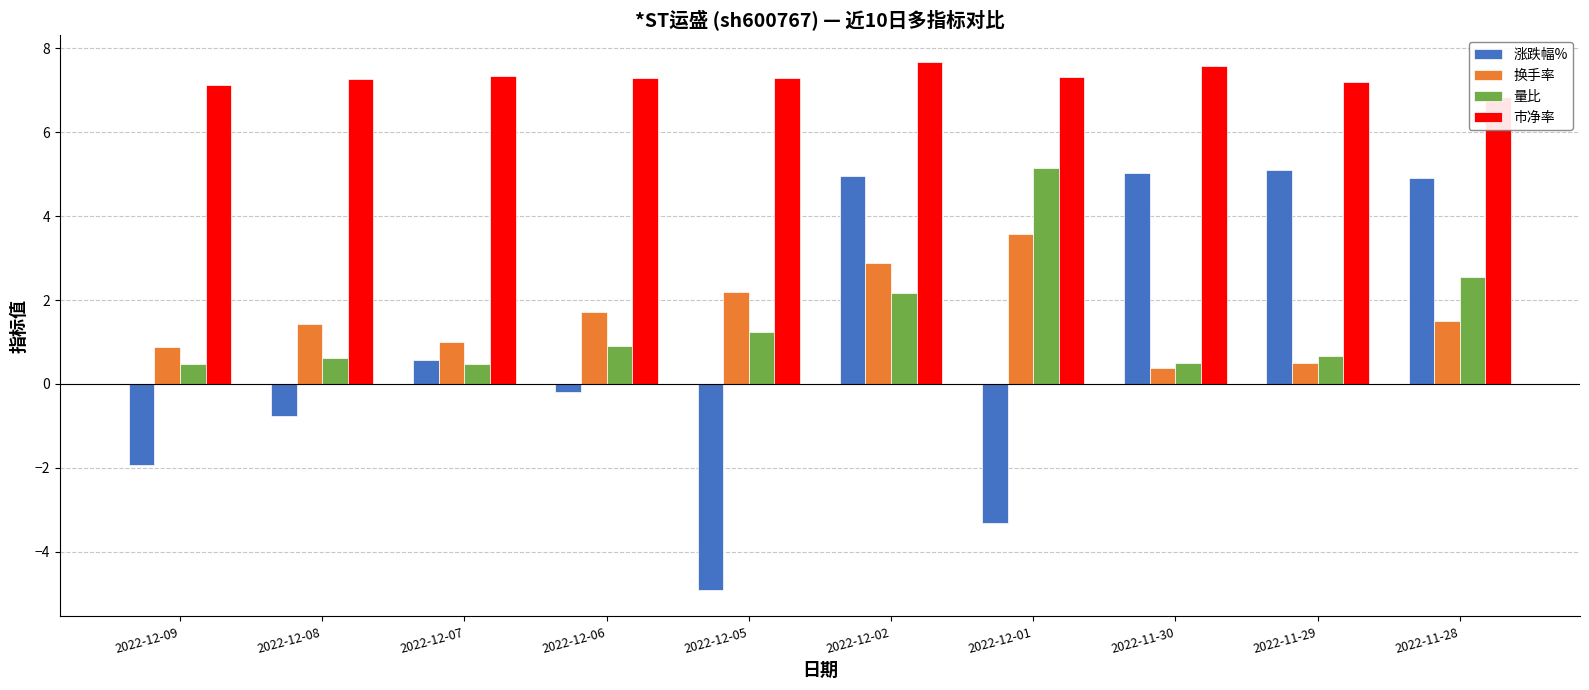

Which series has the largest total across all categories?

市净率